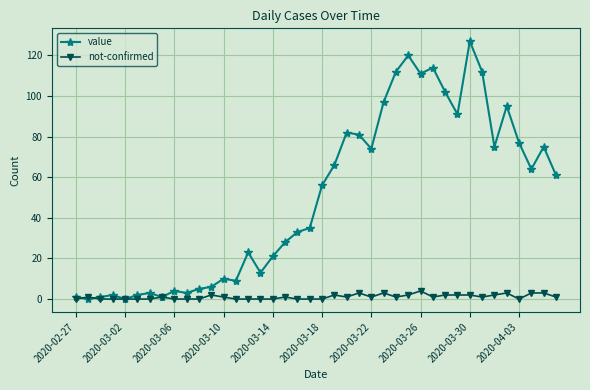

What is the maximum value for value?

127